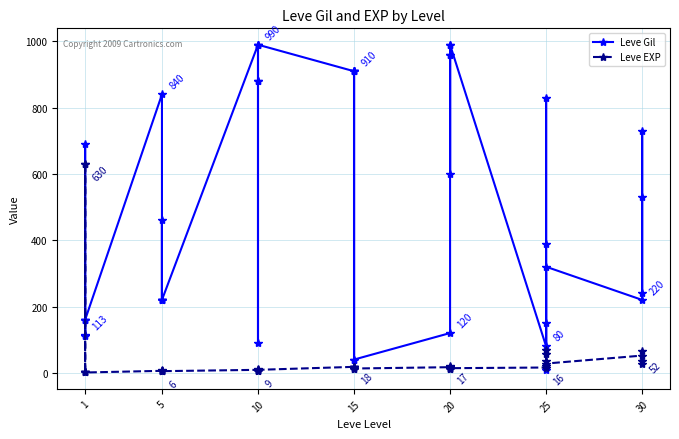

True or false: Leve Gil and Leve EXP cross at least once.

True